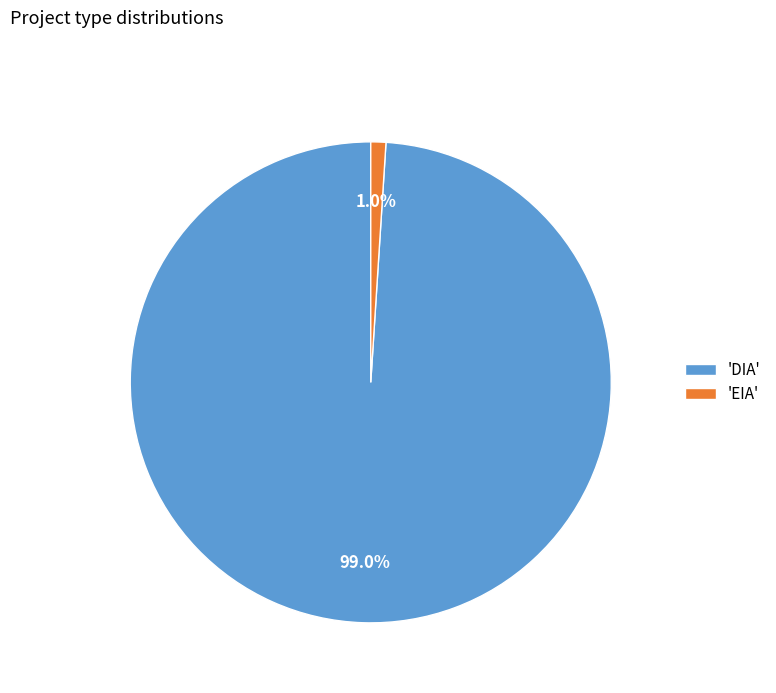

What is the largest slice in the pie chart?

'DIA'